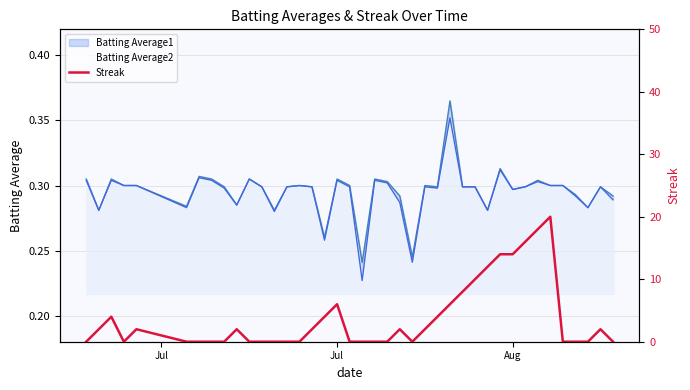

True or false: the data shows 23 at Aug.

False